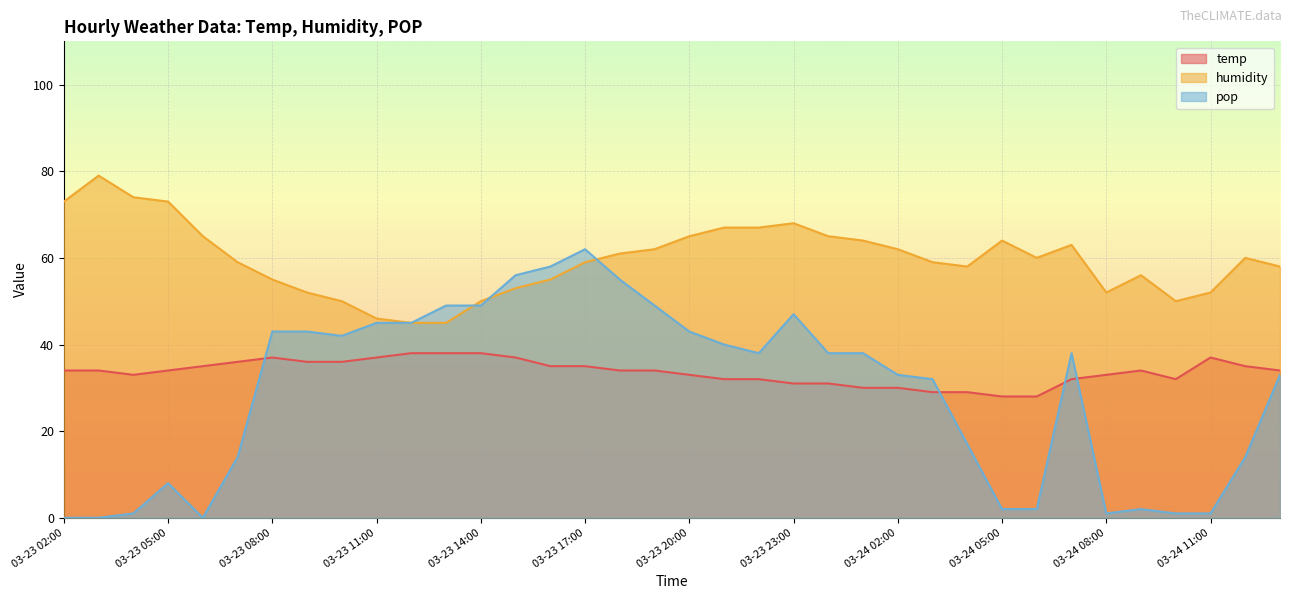

List the labels in order of temp value, largest first.

03-23 12:00, 03-23 13:00, 03-23 14:00, 03-23 08:00, 03-23 11:00, 03-23 15:00, 03-24 11:00, 03-23 07:00, 03-23 09:00, 03-23 10:00, 03-23 06:00, 03-23 16:00, 03-23 17:00, 03-24 12:00, 03-23 02:00, 03-23 03:00, 03-23 05:00, 03-23 18:00, 03-23 19:00, 03-24 09:00, 03-24 13:00, 03-23 04:00, 03-23 20:00, 03-24 08:00, 03-23 21:00, 03-23 22:00, 03-24 07:00, 03-24 10:00, 03-23 23:00, 03-24 00:00, 03-24 01:00, 03-24 02:00, 03-24 03:00, 03-24 04:00, 03-24 05:00, 03-24 06:00